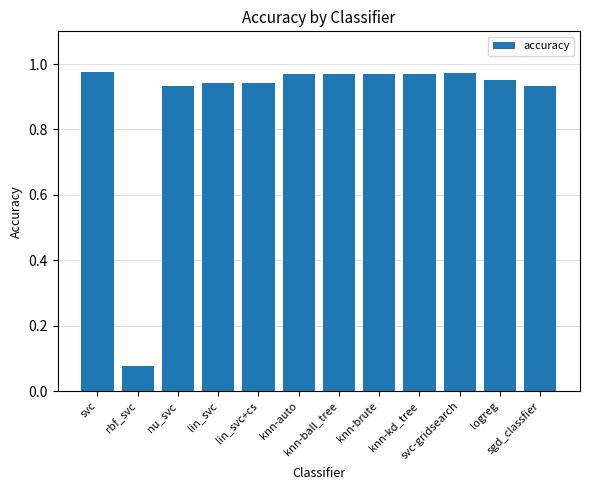

What is the label of the 7th bar from the right?

knn-auto